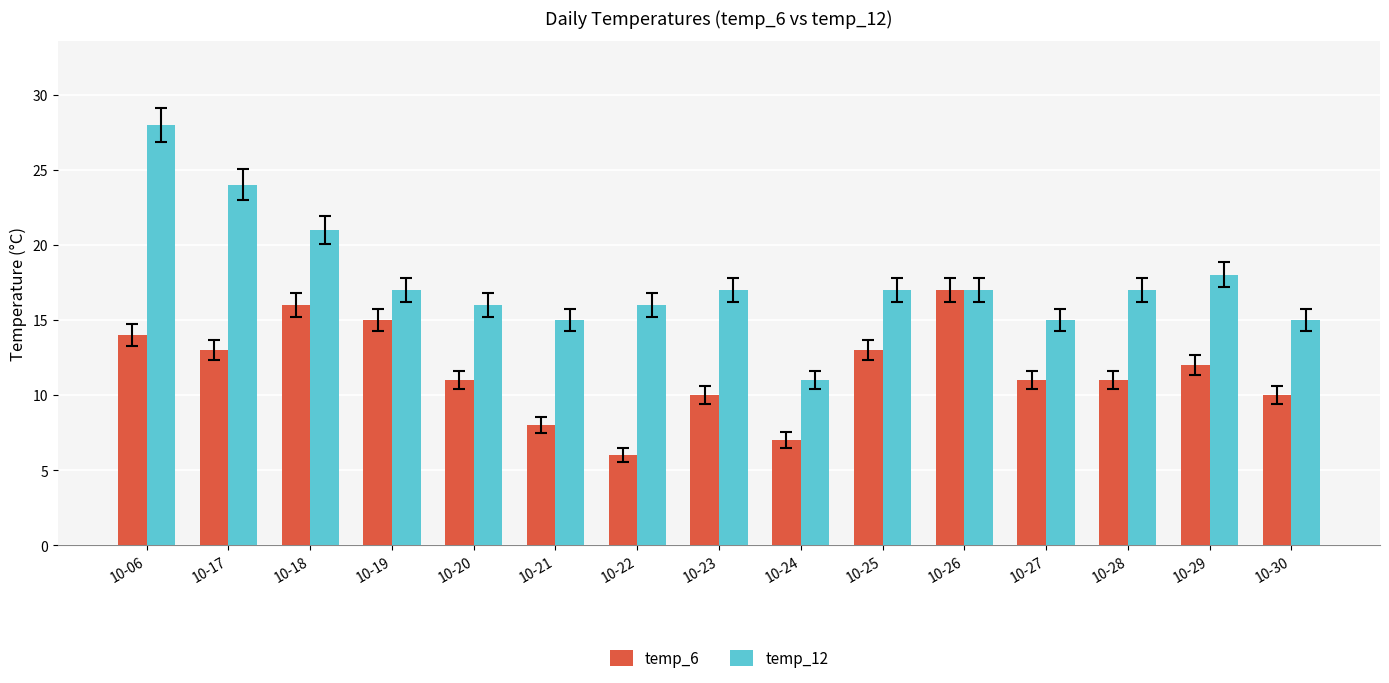

What is the difference between the second highest and second lowest values in the temp_12 series?

9